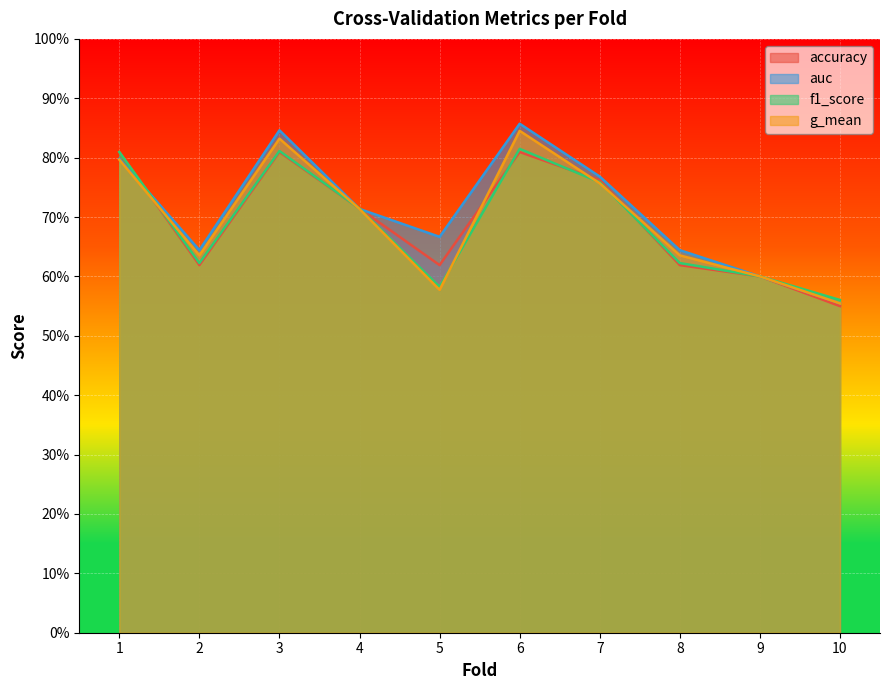

How many auc values are between 0 and 1?

10